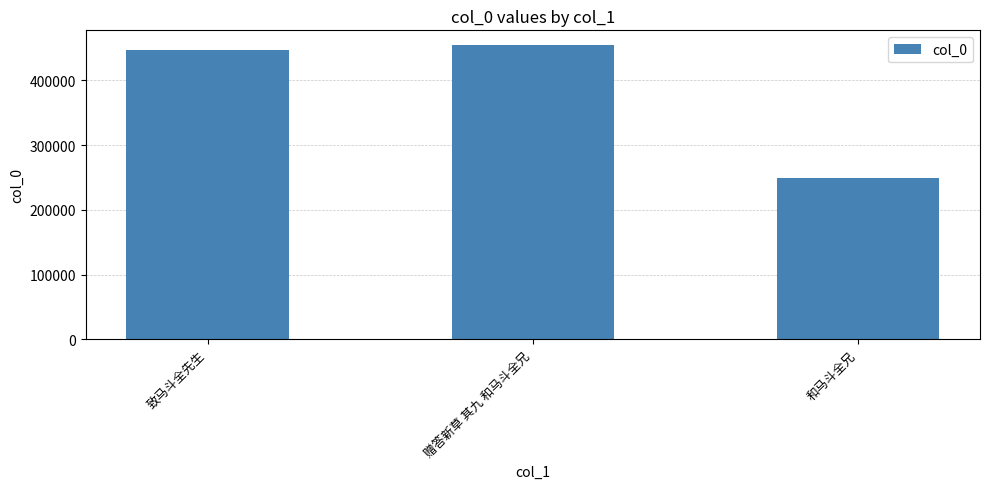

What position from the right is 和马斗全兄?

1